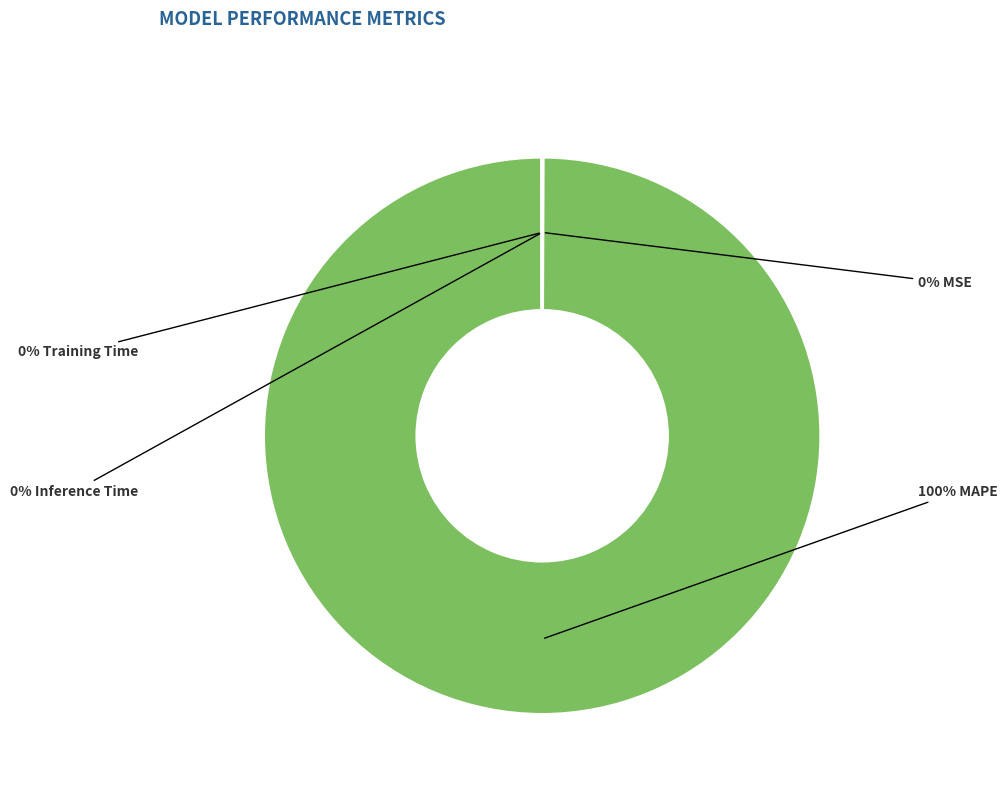

To the nearest percent, what is the average slice percentage?

25%